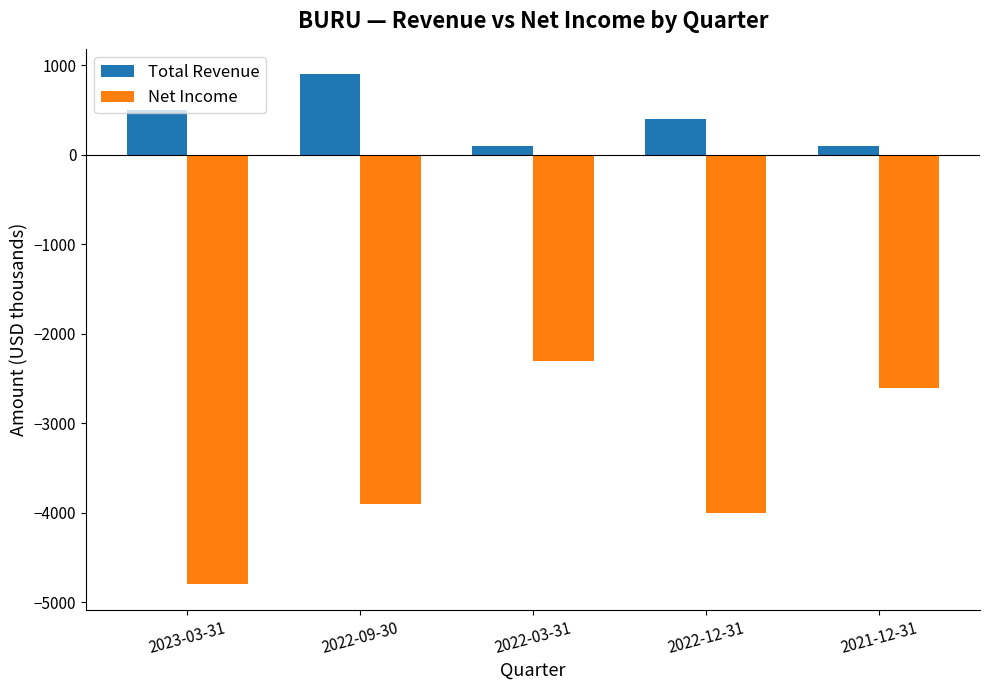

What is the difference between the maximum and minimum values in the Net Income series?

2500